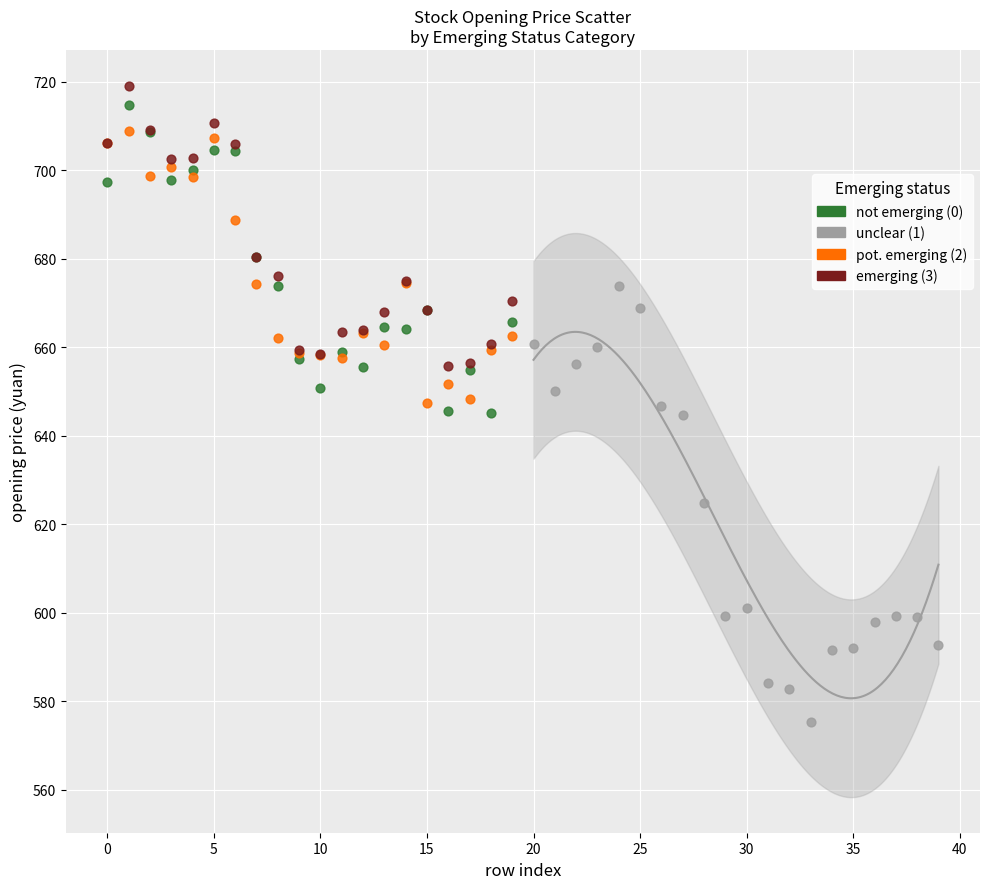

Which series has the largest Y range (max minus min)?

unclear (1)